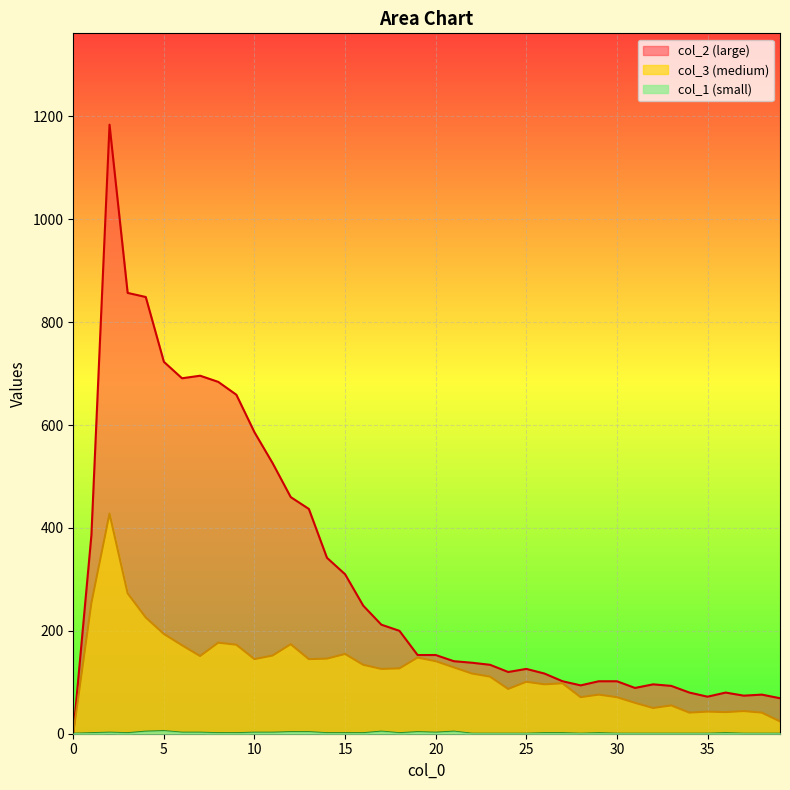

How many data points in col_2 are less than 153?

20